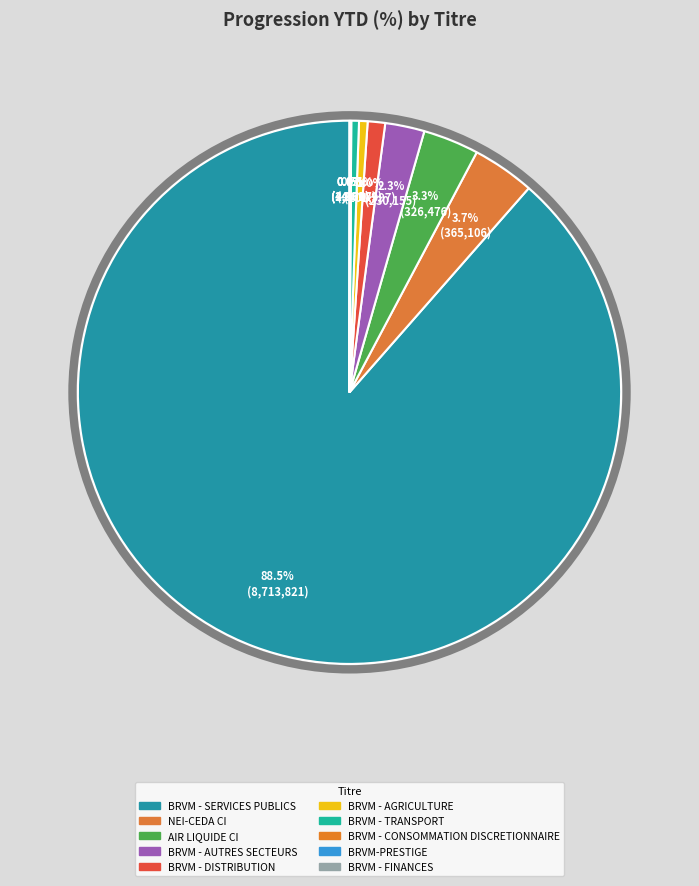

Does AIR LIQUIDE CI account for over 50% of the chart?

No